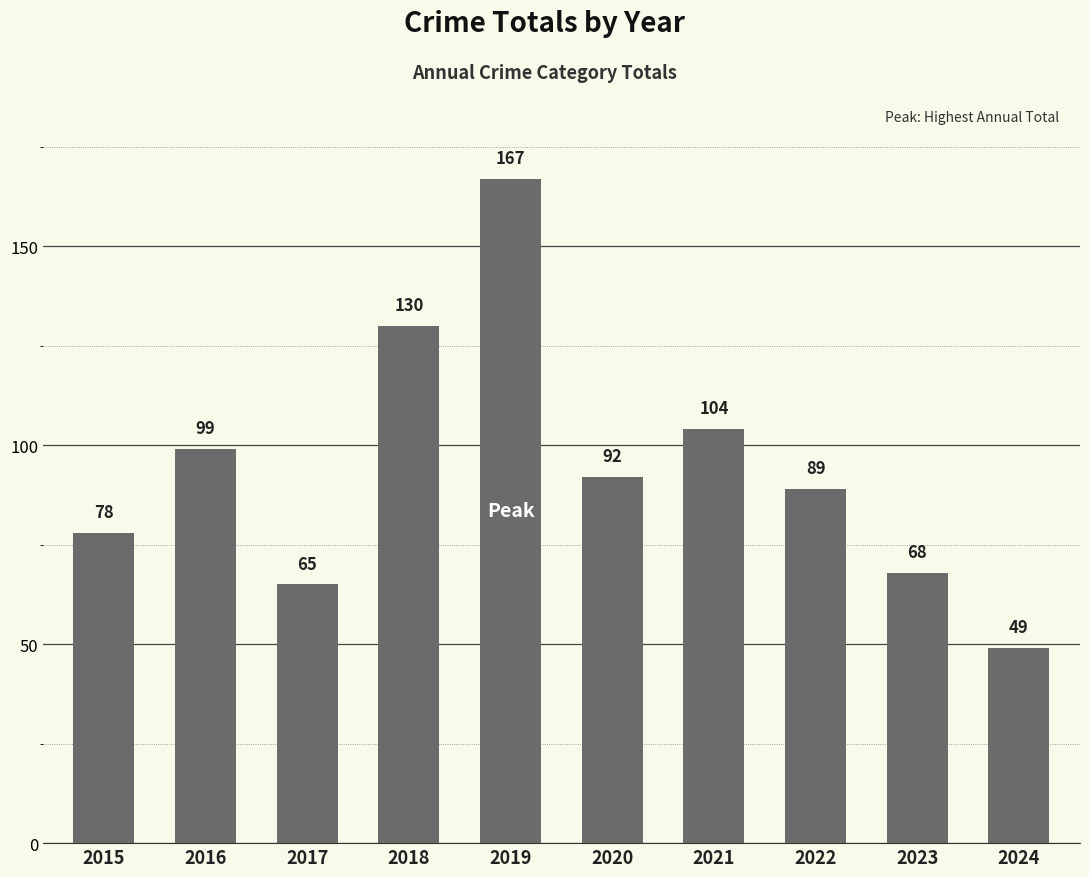

Where is the data nearest to the value 108?

2021